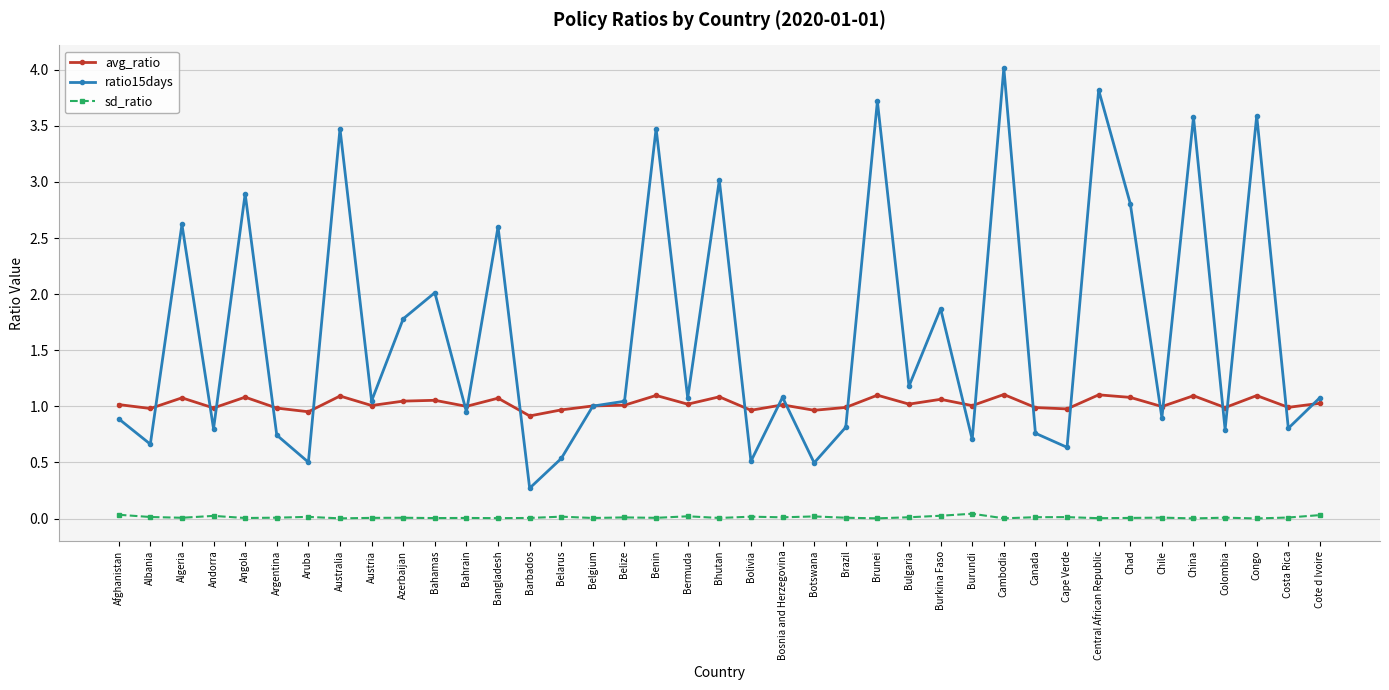

What are all the series names shown in the legend?

avg_ratio, ratio15days, sd_ratio